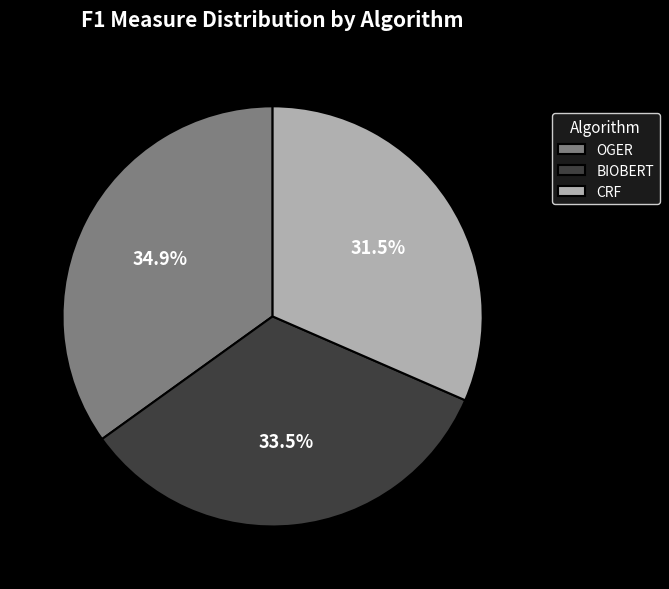

Which slice is the smallest?

CRF